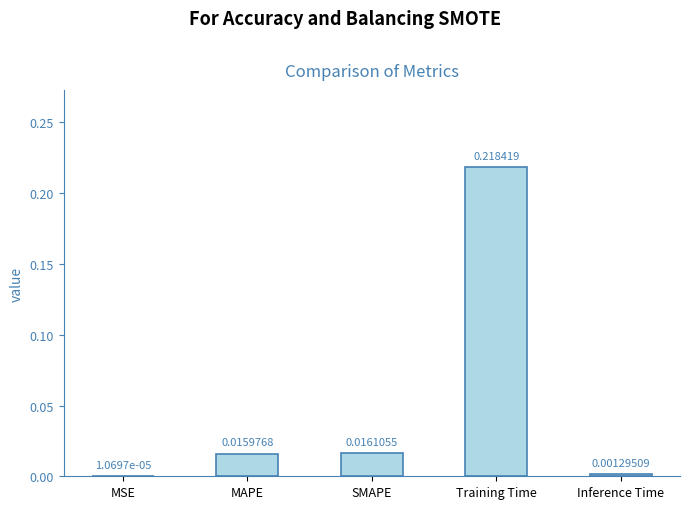

At which category does the chart reach its peak across all series?

Training Time